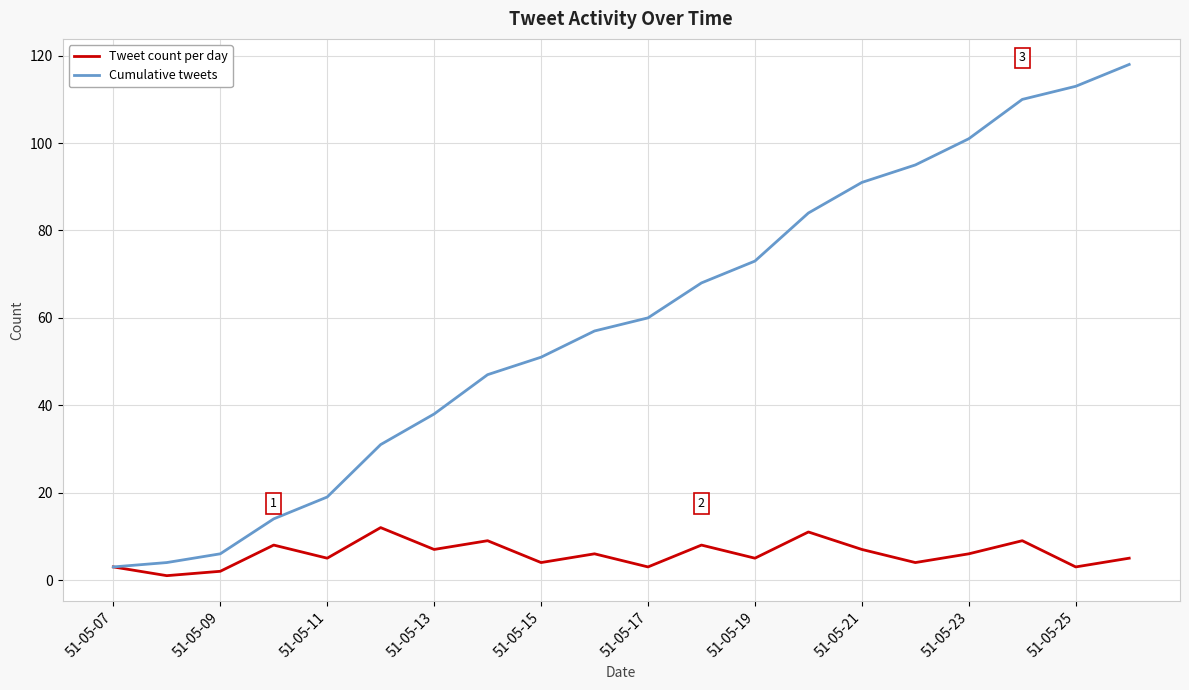

Reading left to right, list all the values displayed in this chart.

Tweet count per day: 3	1	2	8	5	12	7	9	4	6	3	8	5	11	7	4	6	9	3	5
Cumulative tweets: 3	4	6	14	19	31	38	47	51	57	60	68	73	84	91	95	101	110	113	118